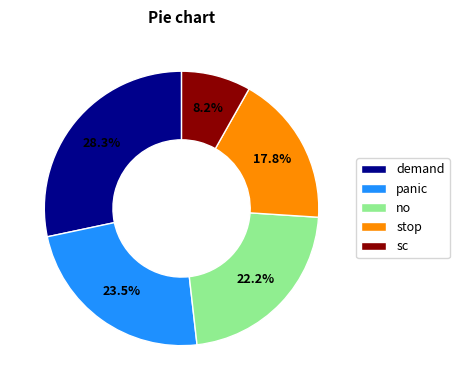

Does stop account for over 50% of the chart?

No